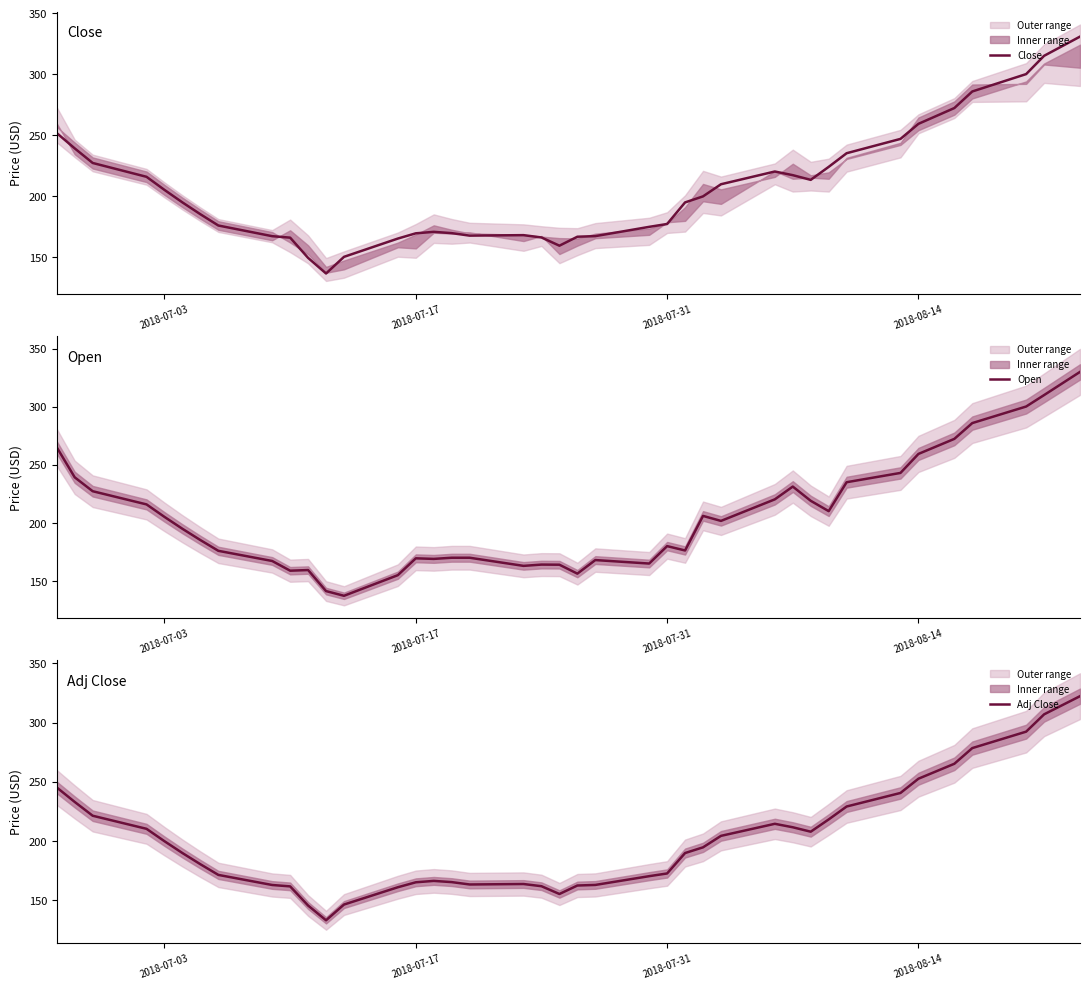

What is the value of the Open point at the 38th from the left?

300.1